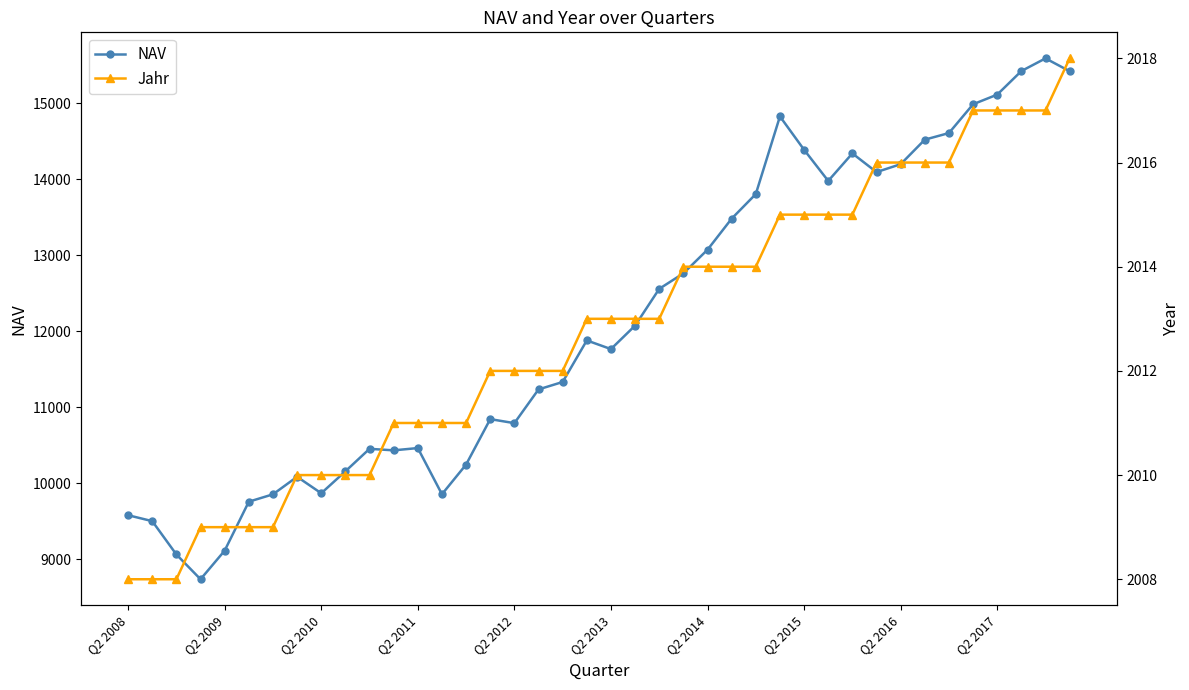

True or false: NAV has more than 1 interior local peaks.

True